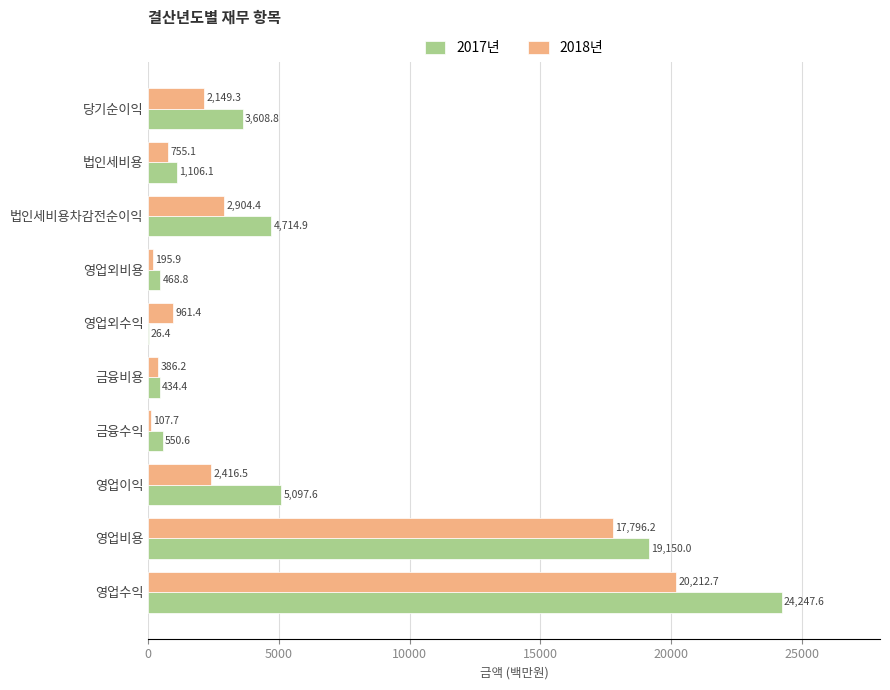

Which series has the largest total across all categories?

2017년